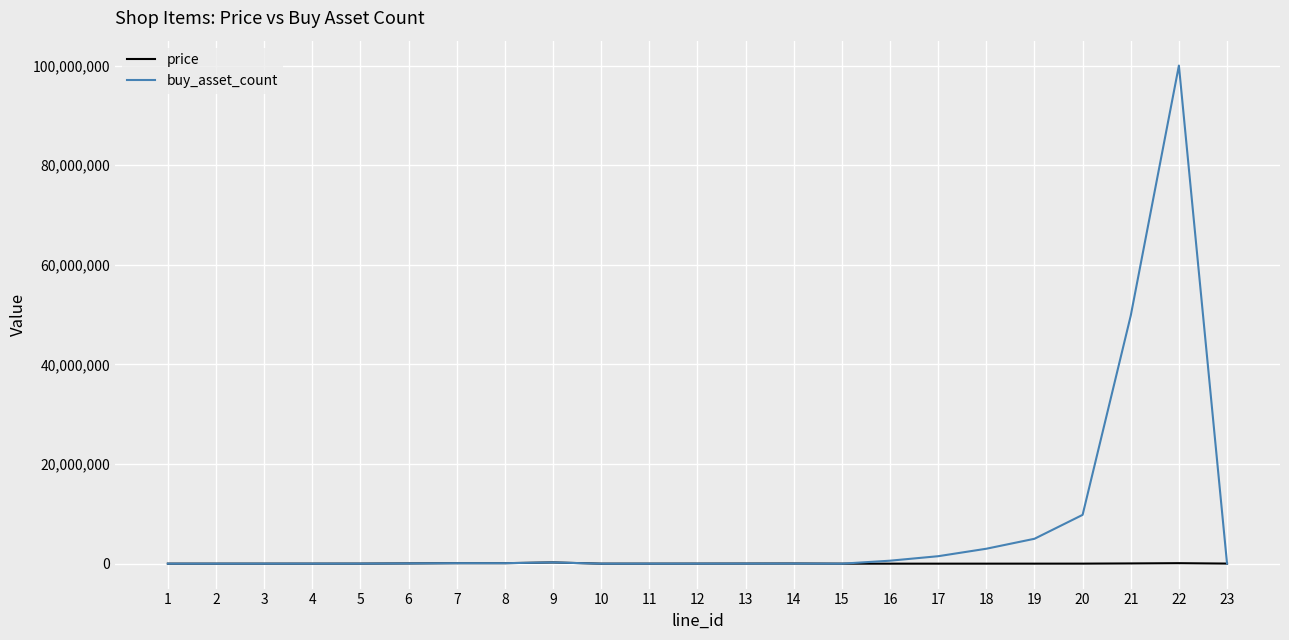

What is the maximum value shown in the chart?

100000000